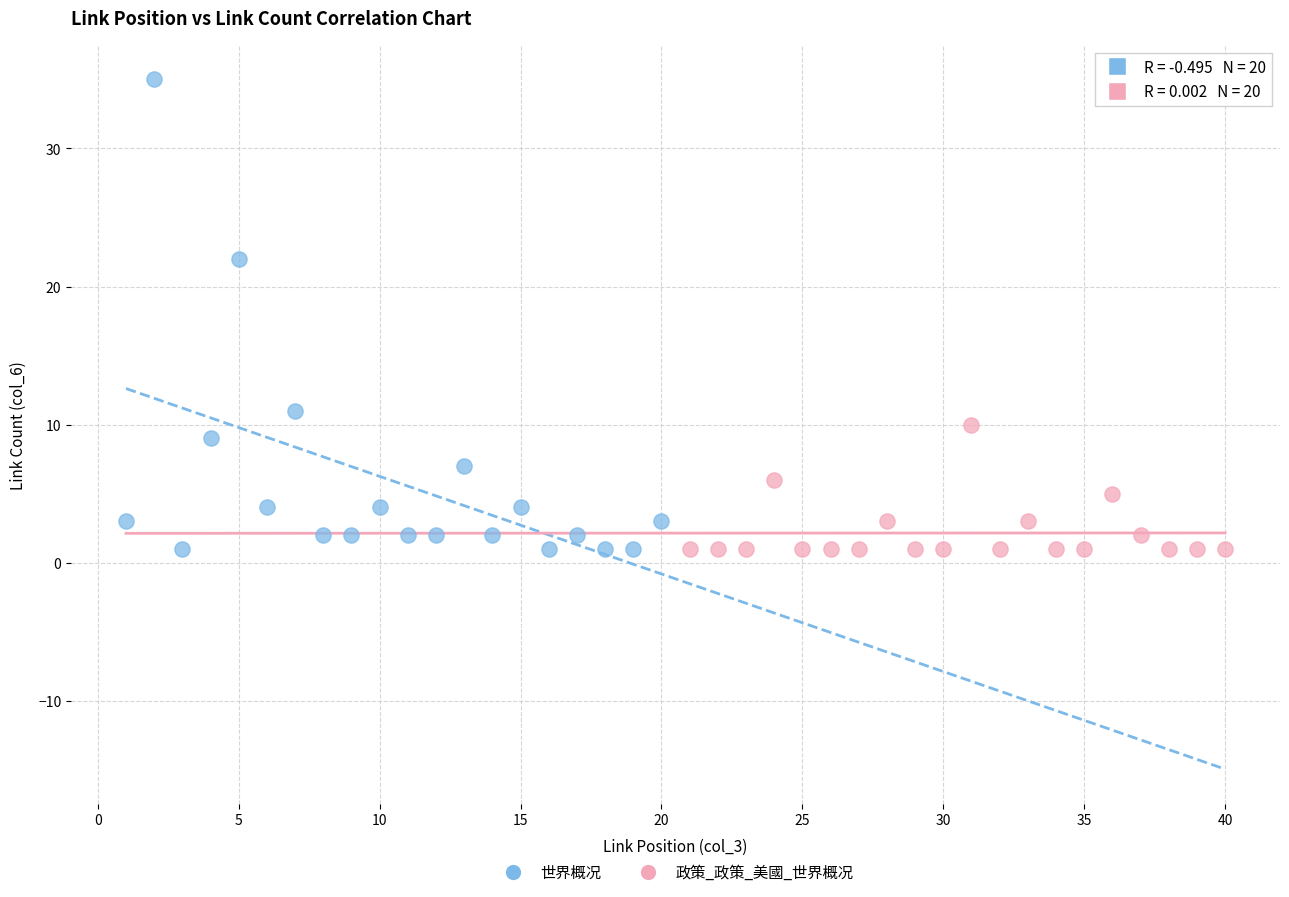

Which series reaches the maximum Y coordinate?

世界概况